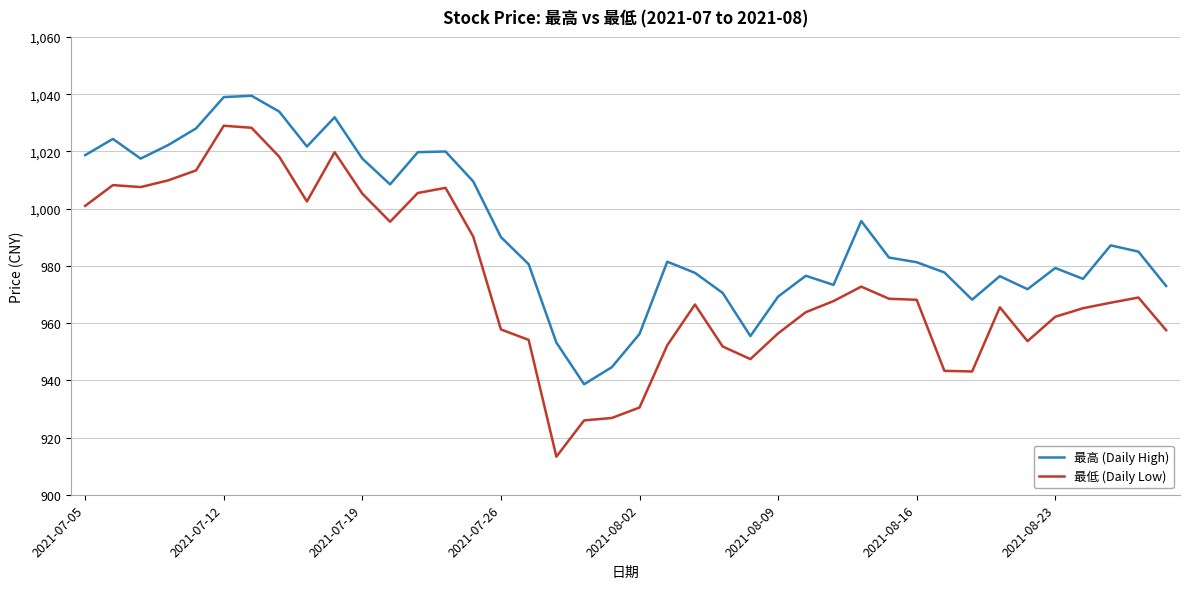

Which series has the largest total across all categories?

最高 (Daily High)